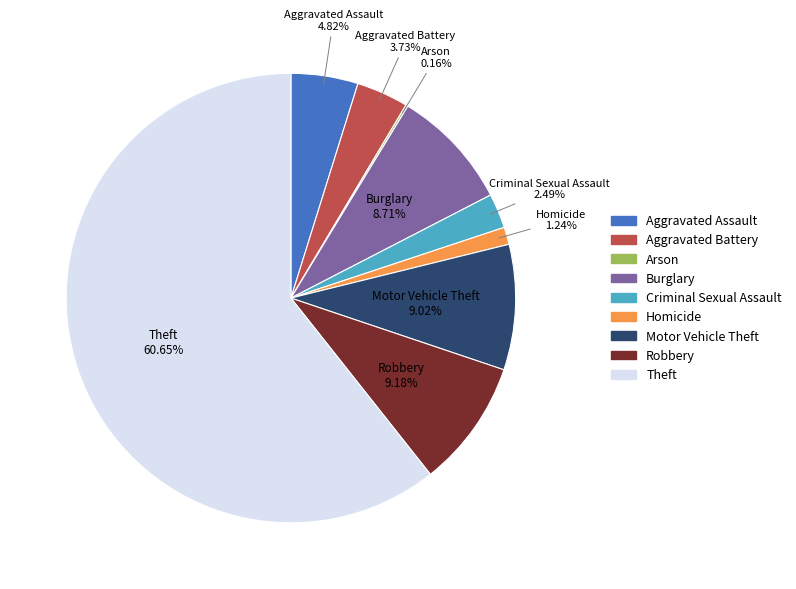

Which has a higher value, Homicide or Aggravated Battery?

Aggravated Battery